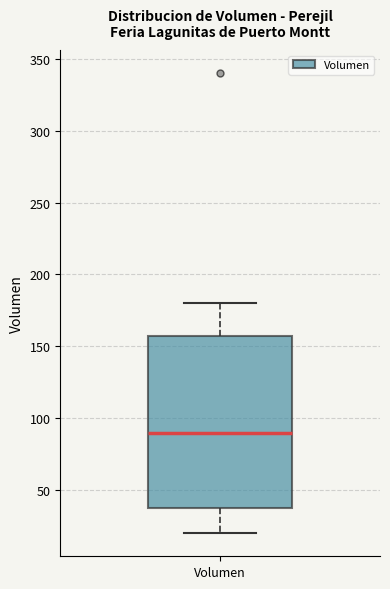

Read this box plot against the y-axis: the position of the median line, the range covered by the box, and the ends of both whiskers. The values are not printed on the chart, so give them approximately, as read against the axis.

median 90, box 40 to 160, whiskers 20 to 180